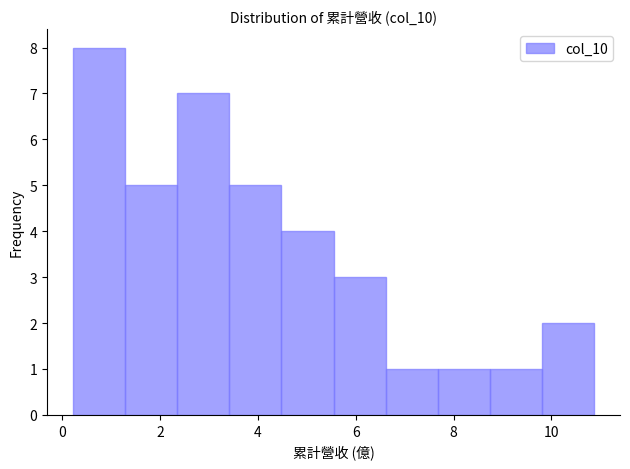

How tall is the bar that spans 8.8 to 9.8 on the x-axis? Neither the bar edges nor the heights are printed on the chart, so give them approximately, as read against the axes.

1